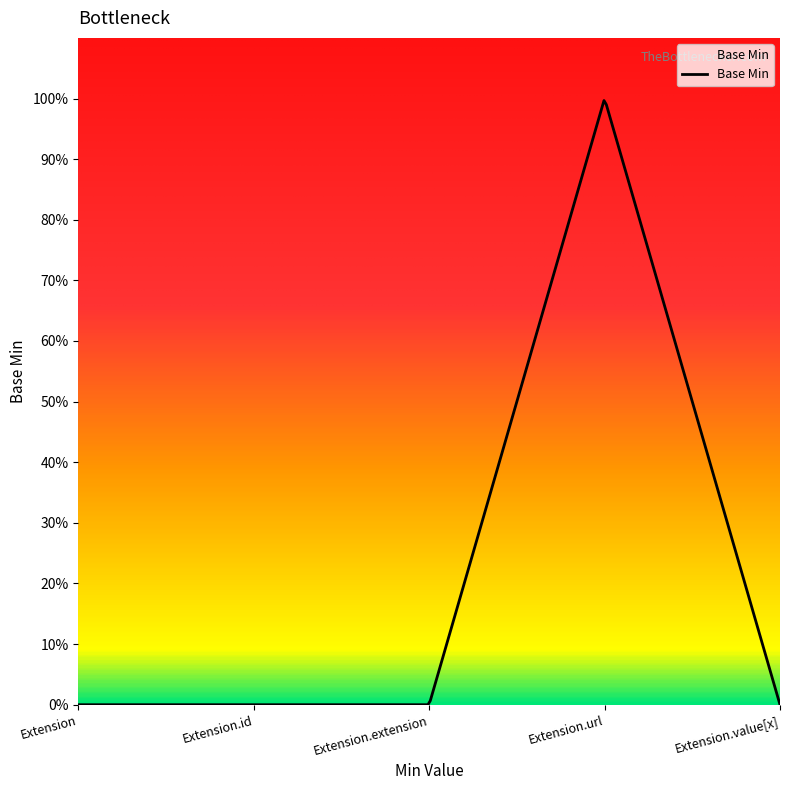

True or false: the data has more than 2 interior local peaks.

False